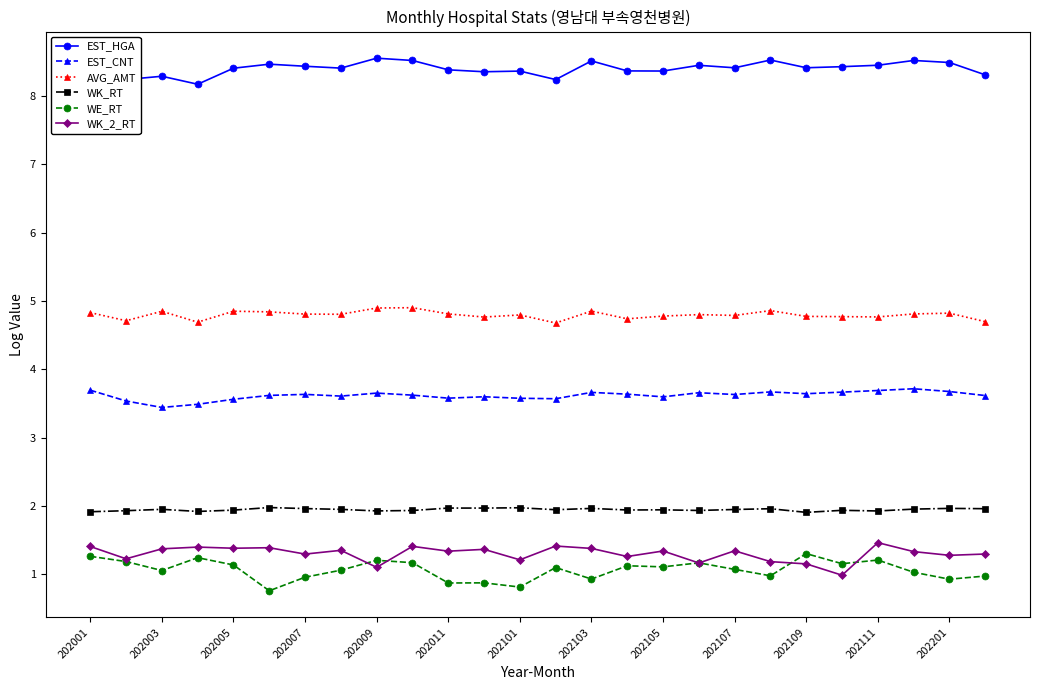

List the series in order of their peak value, highest first.

EST_HGA, AVG_AMT, EST_CNT, WK_RT, WK_2_RT, WE_RT